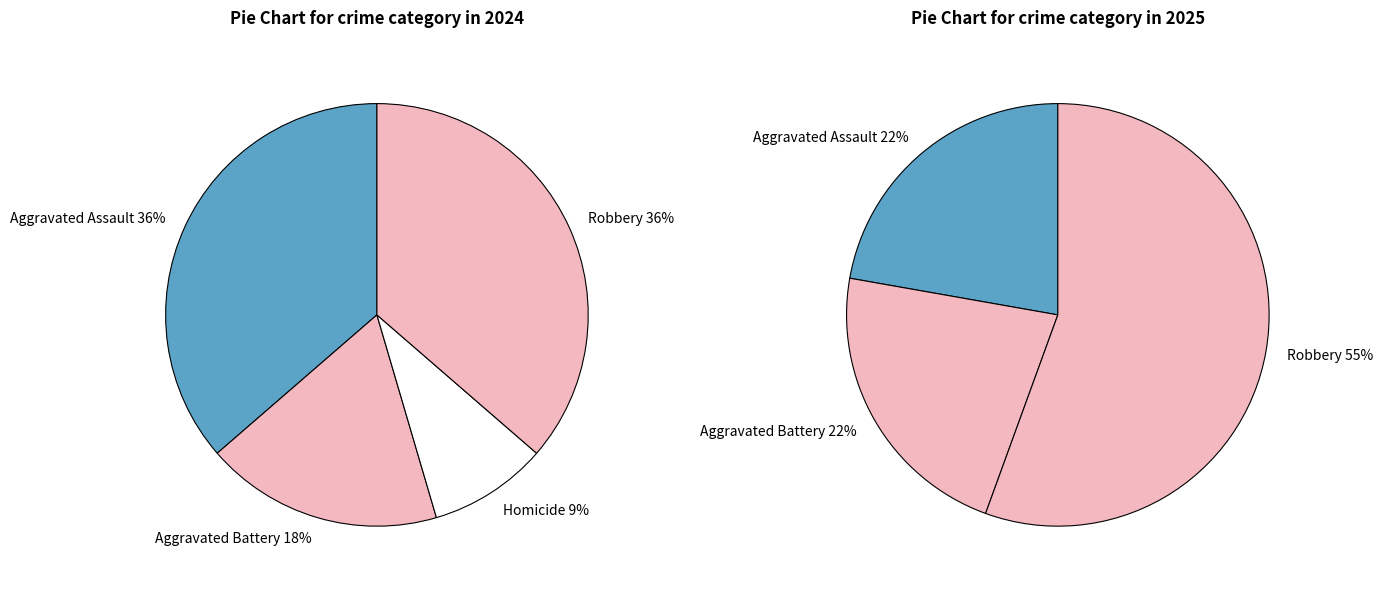

How many slices are in this pie chart?

4